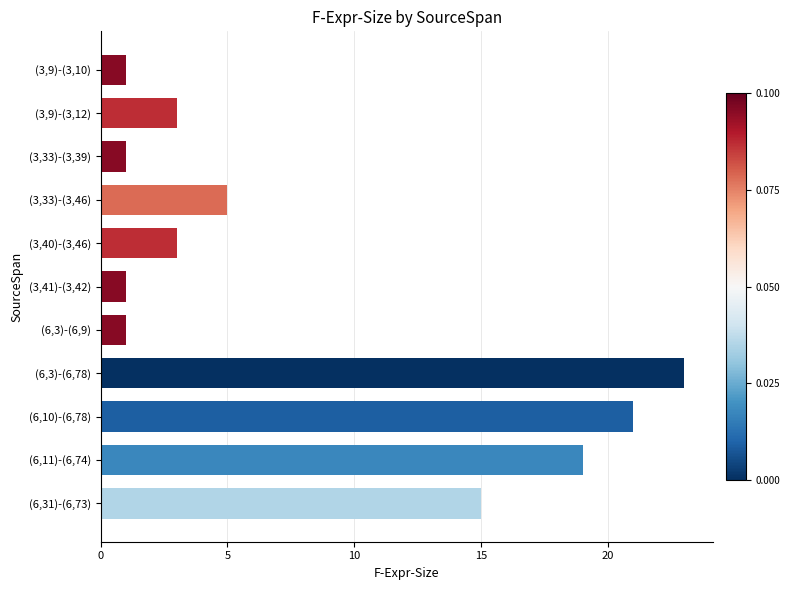

The value at (3,9)-(3,12) is 3. True or false?

True